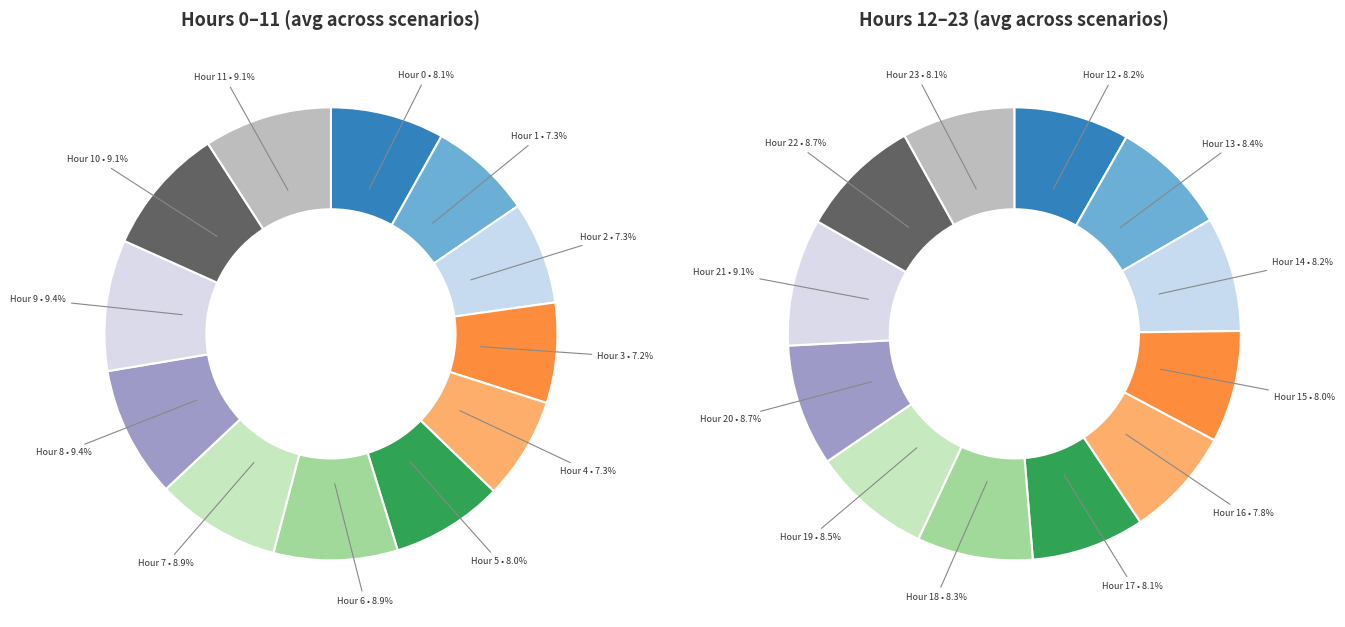

Which category has the biggest portion of the pie?

21